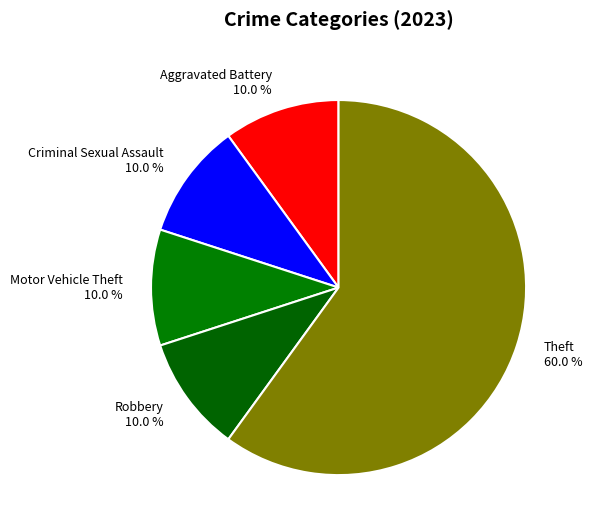

Count the number of slices in the pie.

5